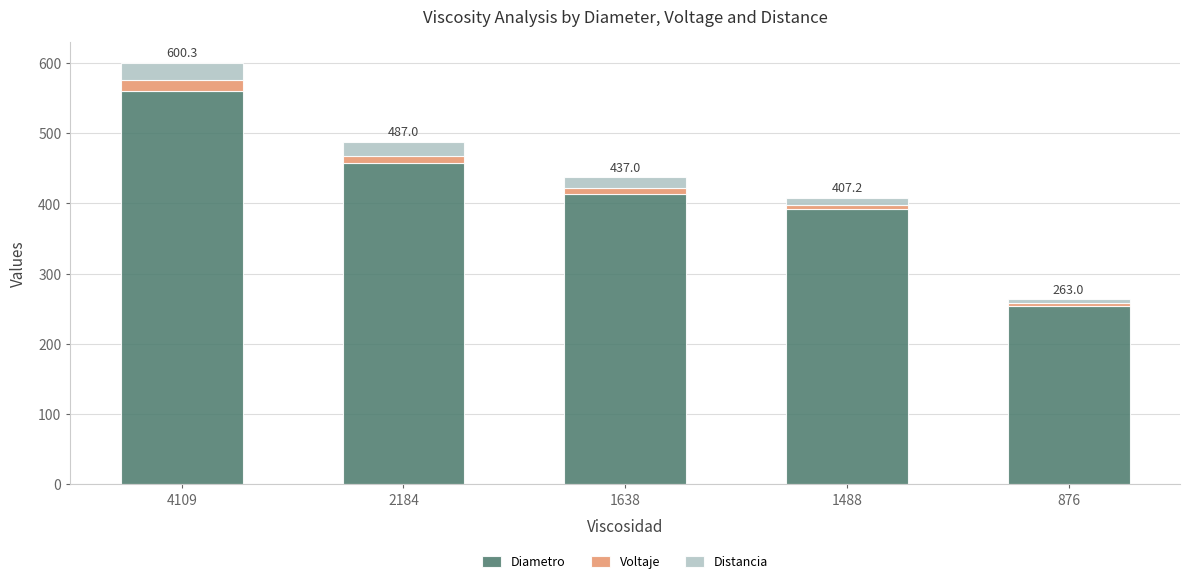

What is the lowest value of the Diametro series?

253.3